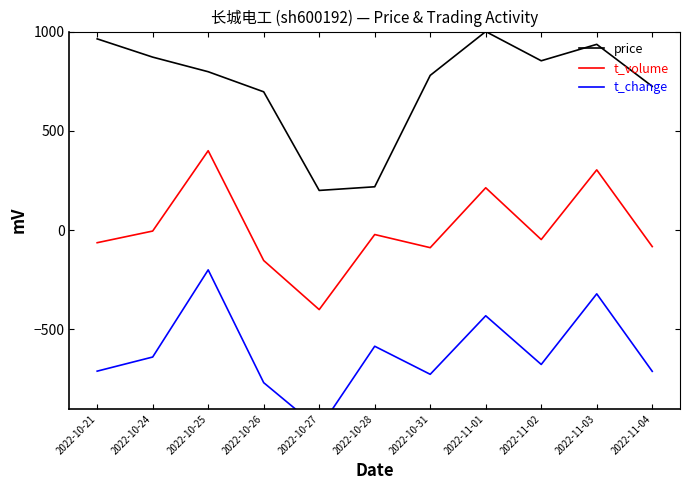

Is the value of t_volume at 2022-11-01 greater than the value of price at 2022-11-03?

No